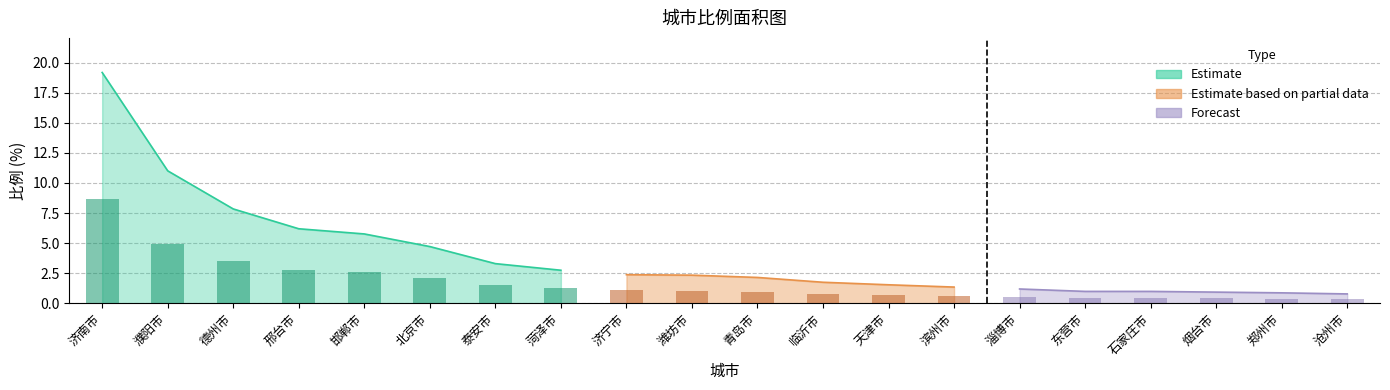

True or false: the data shows 5.8 at 邯郸市.

True